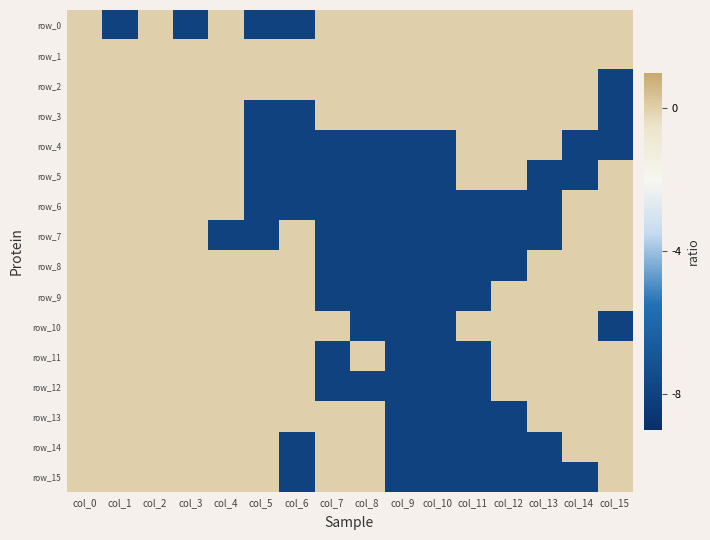

Reading right to left, list all the values displayed in this chart.

row_0: col_15=0	col_14=0	col_13=0	col_12=0	col_11=0	col_10=0	col_9=0	col_8=0	col_7=0	col_6=-8	col_5=-8	col_4=0	col_3=-8	col_2=0	col_1=-8	col_0=0
row_1: col_15=0	col_14=0	col_13=0	col_12=0	col_11=0	col_10=0	col_9=0	col_8=0	col_7=0	col_6=0	col_5=0	col_4=0	col_3=0	col_2=0	col_1=0	col_0=0
row_2: col_15=-8	col_14=0	col_13=0	col_12=0	col_11=0	col_10=0	col_9=0	col_8=0	col_7=0	col_6=0	col_5=0	col_4=0	col_3=0	col_2=0	col_1=0	col_0=0
row_3: col_15=-8	col_14=0	col_13=0	col_12=0	col_11=0	col_10=0	col_9=0	col_8=0	col_7=0	col_6=-8	col_5=-8	col_4=0	col_3=0	col_2=0	col_1=0	col_0=0
row_4: col_15=-8	col_14=-8	col_13=0	col_12=0	col_11=0	col_10=-8	col_9=-8	col_8=-8	col_7=-8	col_6=-8	col_5=-8	col_4=0	col_3=0	col_2=0	col_1=0	col_0=0
row_5: col_15=0	col_14=-8	col_13=-8	col_12=0	col_11=0	col_10=-8	col_9=-8	col_8=-8	col_7=-8	col_6=-8	col_5=-8	col_4=0	col_3=0	col_2=0	col_1=0	col_0=0
row_6: col_15=0	col_14=0	col_13=-8	col_12=-8	col_11=-8	col_10=-8	col_9=-8	col_8=-8	col_7=-8	col_6=-8	col_5=-8	col_4=0	col_3=0	col_2=0	col_1=0	col_0=0
row_7: col_15=0	col_14=0	col_13=-8	col_12=-8	col_11=-8	col_10=-8	col_9=-8	col_8=-8	col_7=-8	col_6=0	col_5=-8	col_4=-8	col_3=0	col_2=0	col_1=0	col_0=0
row_8: col_15=0	col_14=0	col_13=0	col_12=-8	col_11=-8	col_10=-8	col_9=-8	col_8=-8	col_7=-8	col_6=0	col_5=0	col_4=0	col_3=0	col_2=0	col_1=0	col_0=0
row_9: col_15=0	col_14=0	col_13=0	col_12=0	col_11=-8	col_10=-8	col_9=-8	col_8=-8	col_7=-8	col_6=0	col_5=0	col_4=0	col_3=0	col_2=0	col_1=0	col_0=0
row_10: col_15=-8	col_14=0	col_13=0	col_12=0	col_11=0	col_10=-8	col_9=-8	col_8=-8	col_7=0	col_6=0	col_5=0	col_4=0	col_3=0	col_2=0	col_1=0	col_0=0
row_11: col_15=0	col_14=0	col_13=0	col_12=0	col_11=-8	col_10=-8	col_9=-8	col_8=0	col_7=-8	col_6=0	col_5=0	col_4=0	col_3=0	col_2=0	col_1=0	col_0=0
row_12: col_15=0	col_14=0	col_13=0	col_12=0	col_11=-8	col_10=-8	col_9=-8	col_8=-8	col_7=-8	col_6=0	col_5=0	col_4=0	col_3=0	col_2=0	col_1=0	col_0=0
row_13: col_15=0	col_14=0	col_13=0	col_12=-8	col_11=-8	col_10=-8	col_9=-8	col_8=0	col_7=0	col_6=0	col_5=0	col_4=0	col_3=0	col_2=0	col_1=0	col_0=0
row_14: col_15=0	col_14=0	col_13=-8	col_12=-8	col_11=-8	col_10=-8	col_9=-8	col_8=0	col_7=0	col_6=-8	col_5=0	col_4=0	col_3=0	col_2=0	col_1=0	col_0=0
row_15: col_15=0	col_14=-8	col_13=-8	col_12=-8	col_11=-8	col_10=-8	col_9=-8	col_8=0	col_7=0	col_6=-8	col_5=0	col_4=0	col_3=0	col_2=0	col_1=0	col_0=0